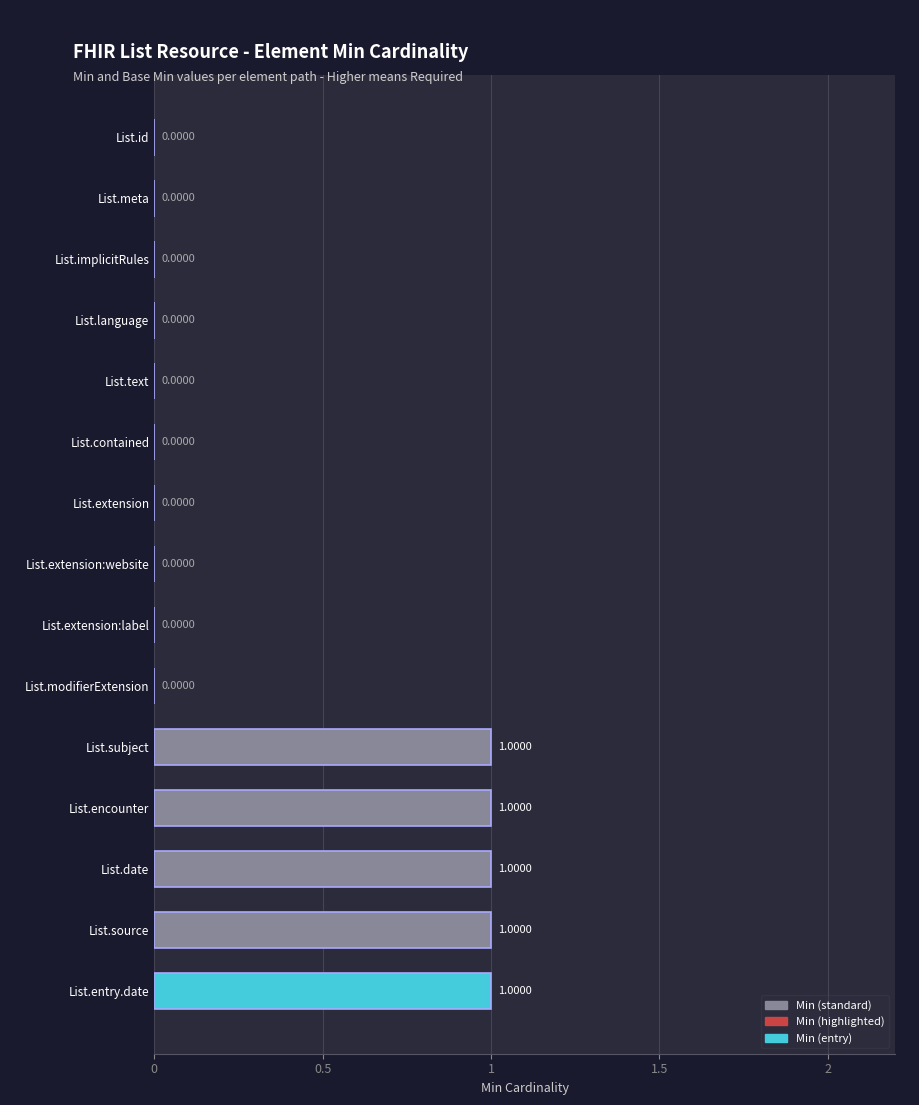

How many groups of bars are there?

15